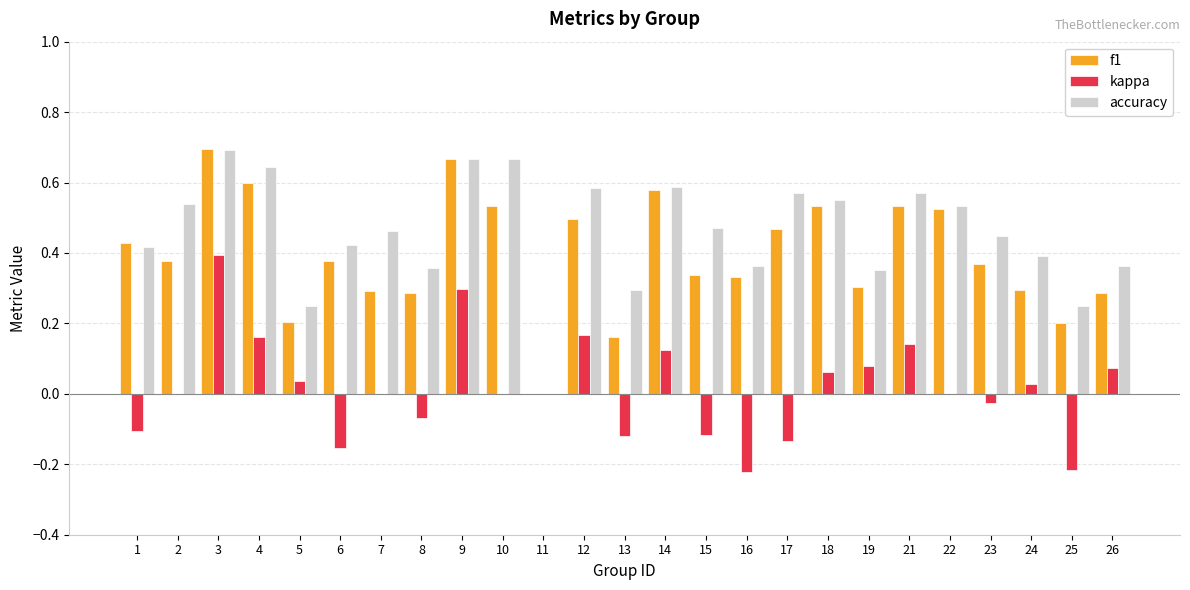

What is the sum of all f1 values?

9.9